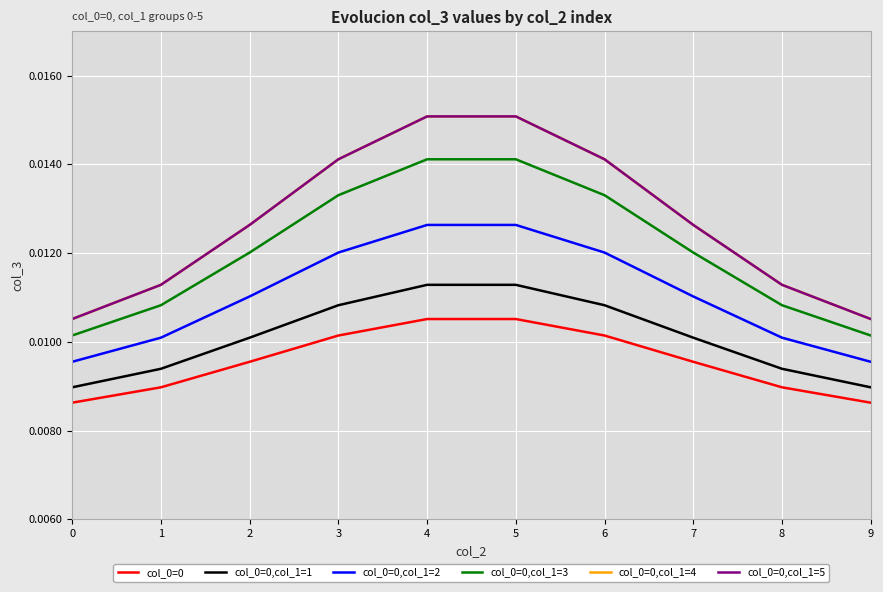

Which has a higher value, 9 or 5?

5